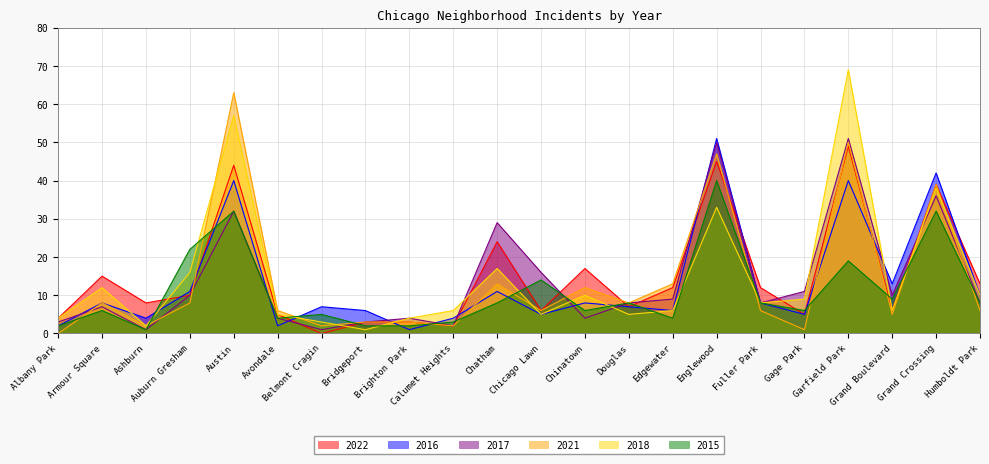

How many data points does each series have?

22